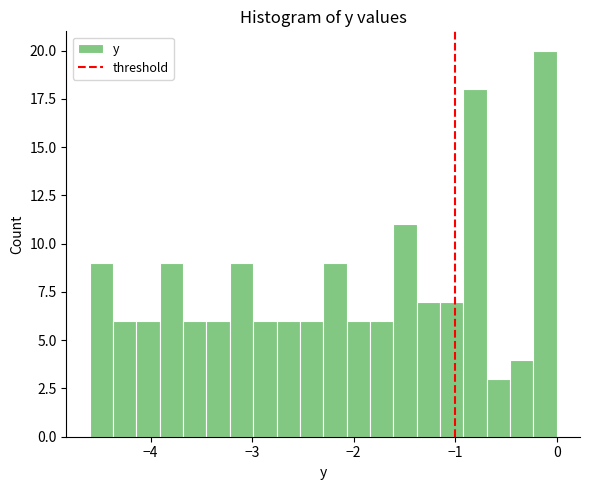

Read against the x-axis, roughly where is the centre of the tallest bar?

-0.1